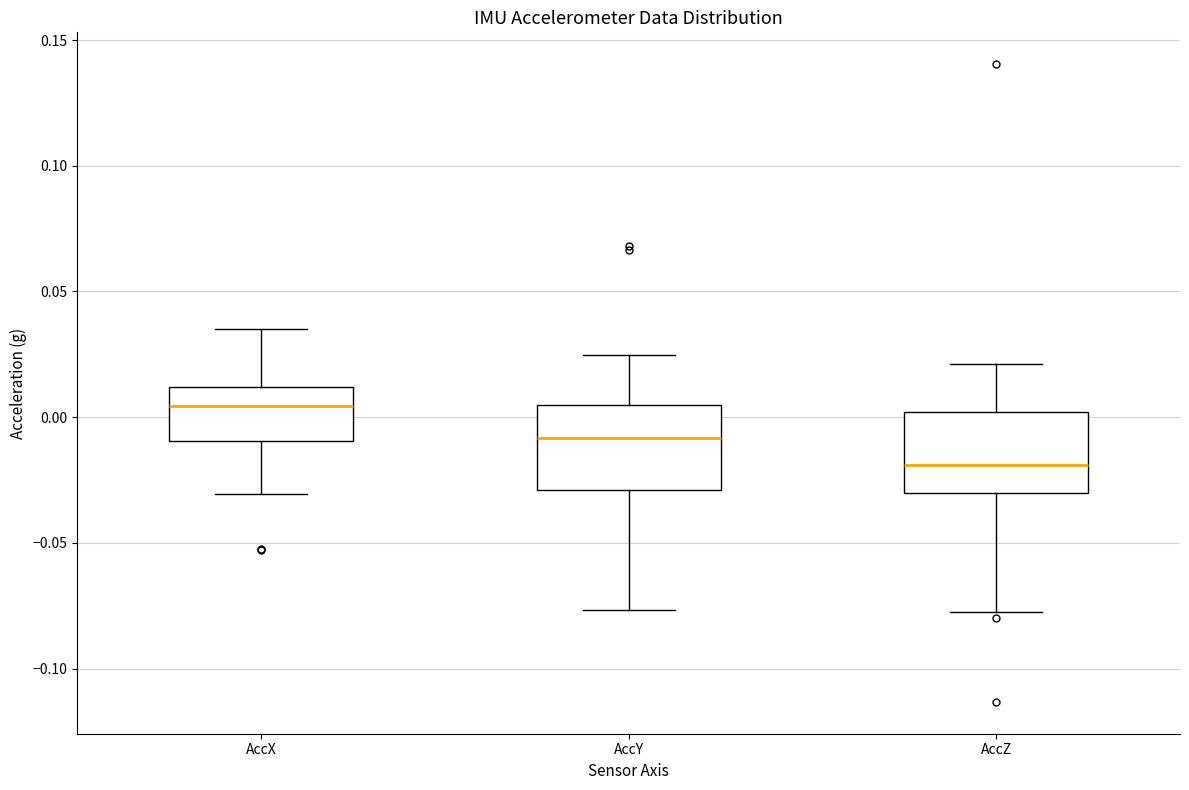

Which box's median line is the lowest?

AccZ